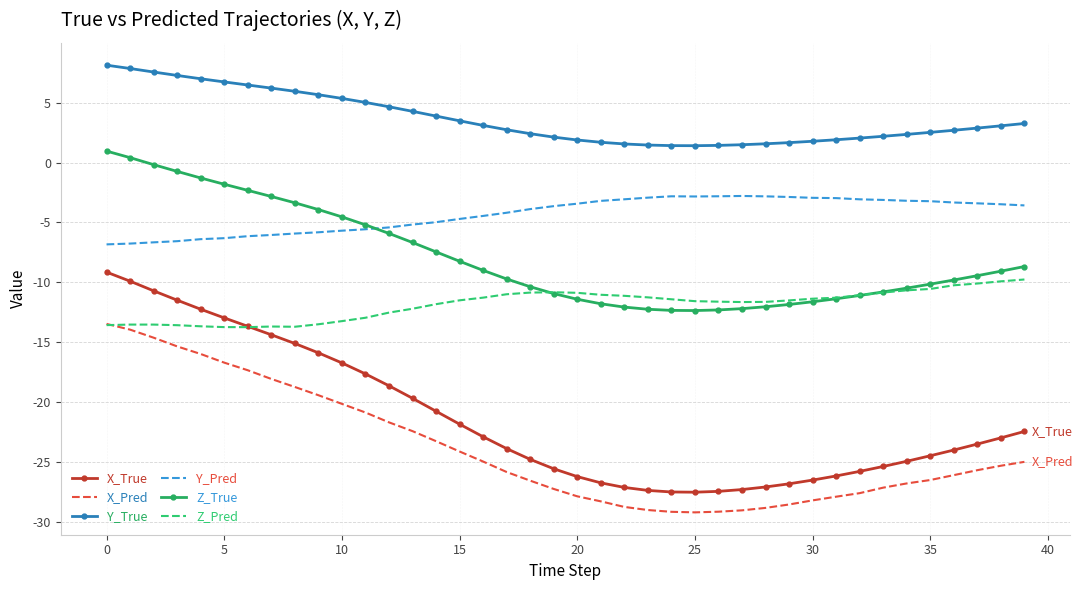

How many intersections are there between Z_True and Z_Pred?

2